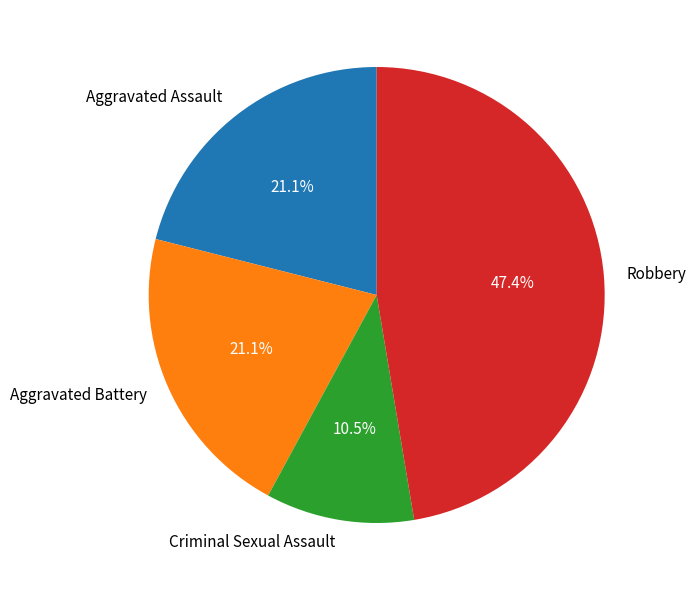

To the nearest percent, what is the combined percentage of Robbery and Criminal Sexual Assault?

58%